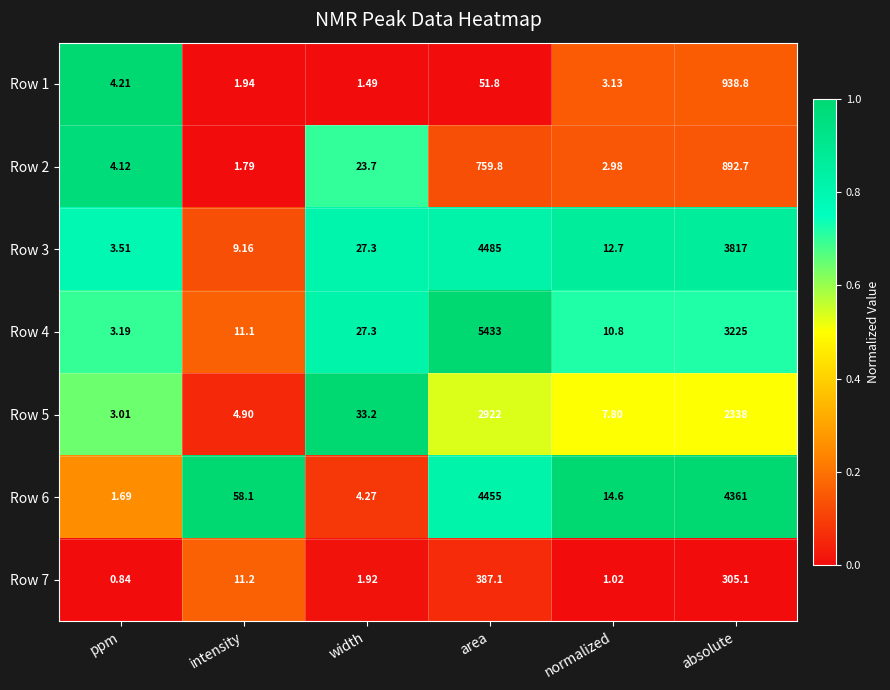

Rank the categories by Row 2 value from lowest to highest.

intensity, normalized, ppm, width, area, absolute